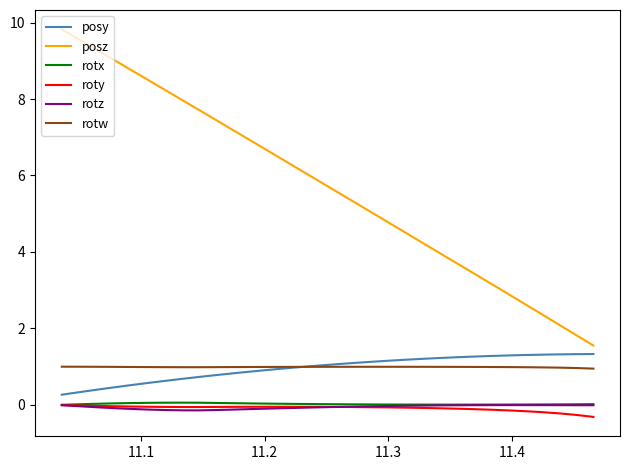

True or false: roty and posy intersect in this chart.

False